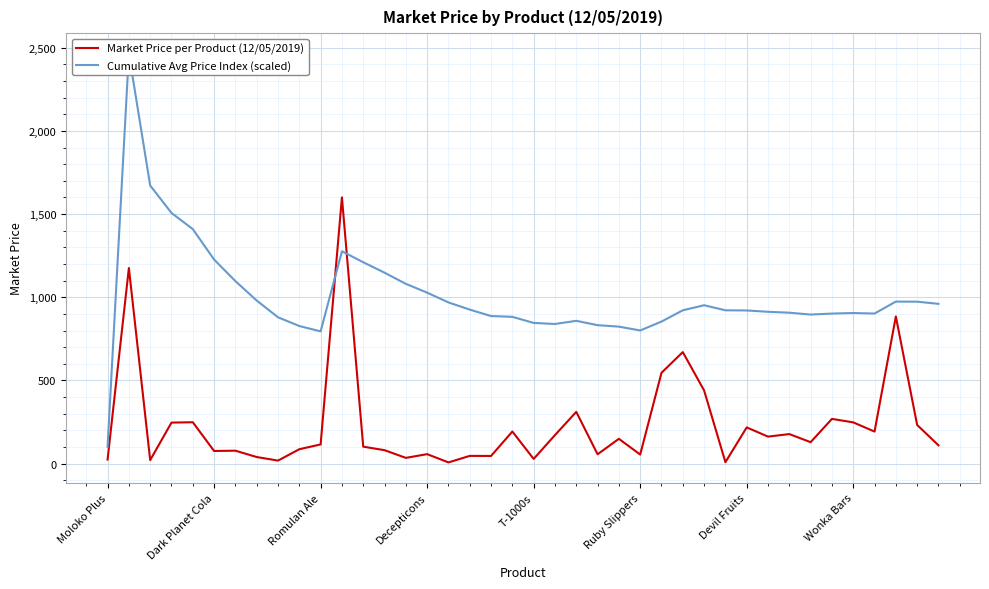

The Market Price per Product (12/05/2019) series shows 75.9 at Dark Planet Cola. True or false?

True